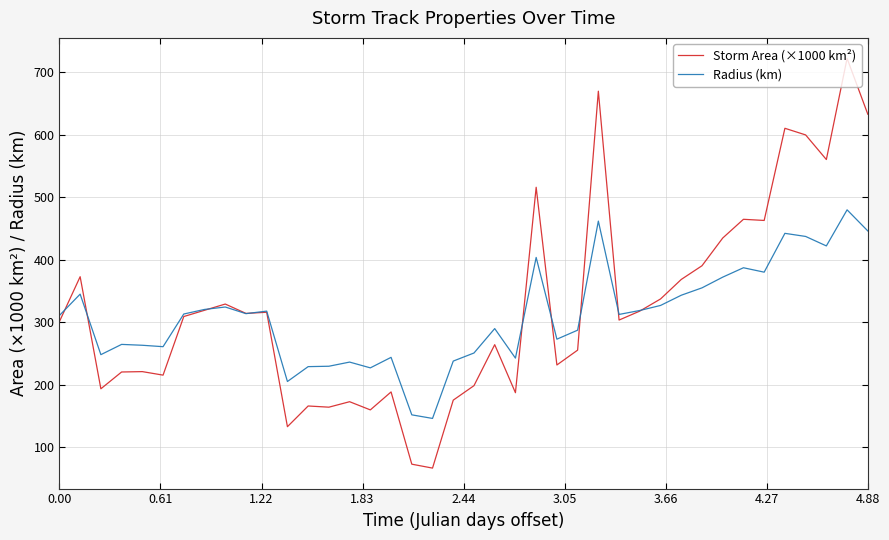

What is the lowest value of the Radius (km) series?

145.7